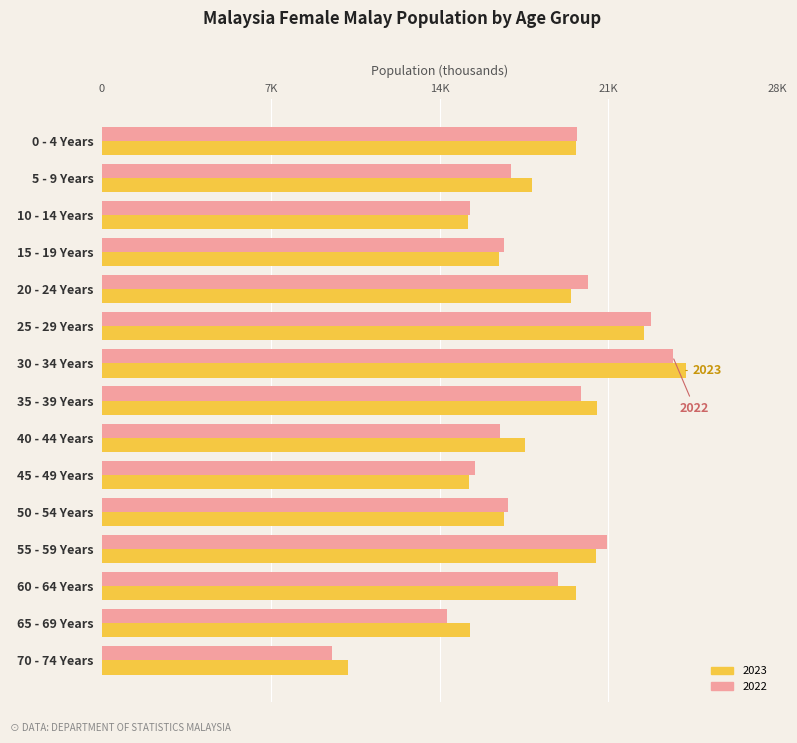

What is the difference between the maximum and minimum values in the 2022 series?

14134